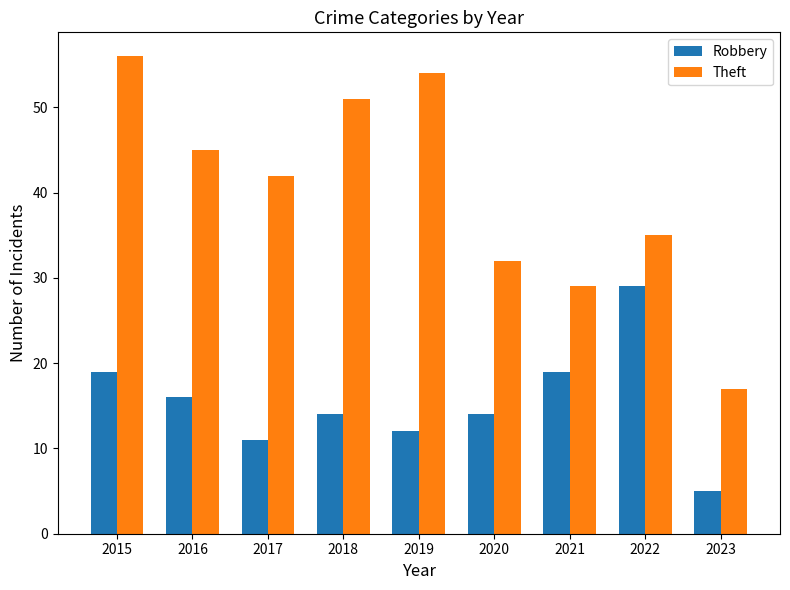

What is the value of the Theft bar at the 7th from the left?

29